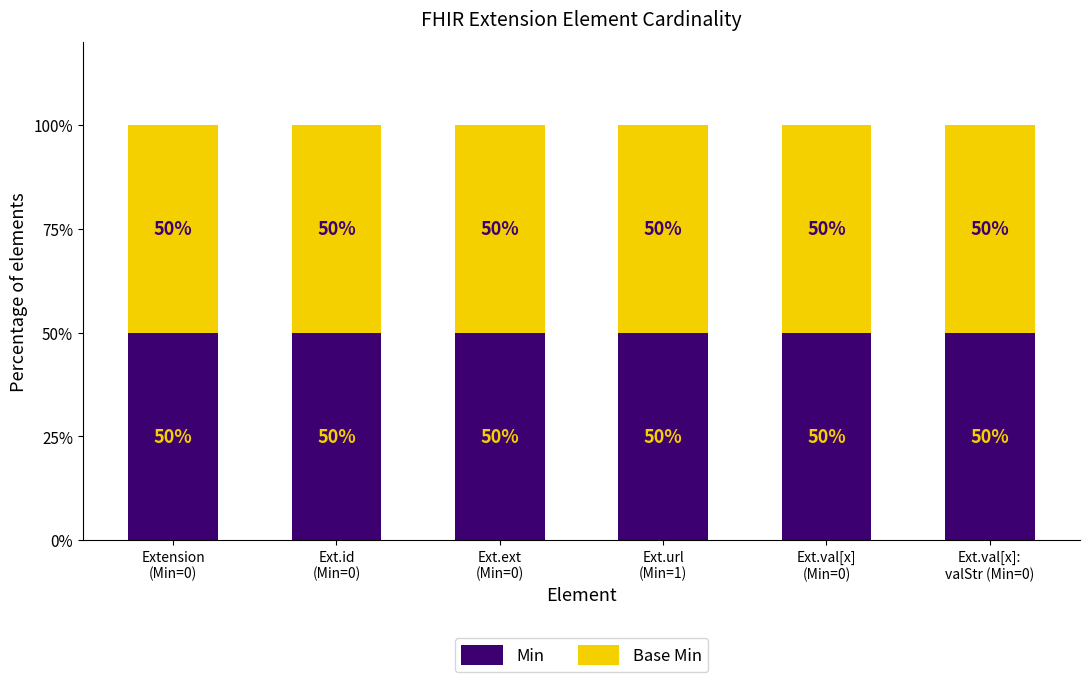

Which category has the lowest value in the Base Min series?

Extension